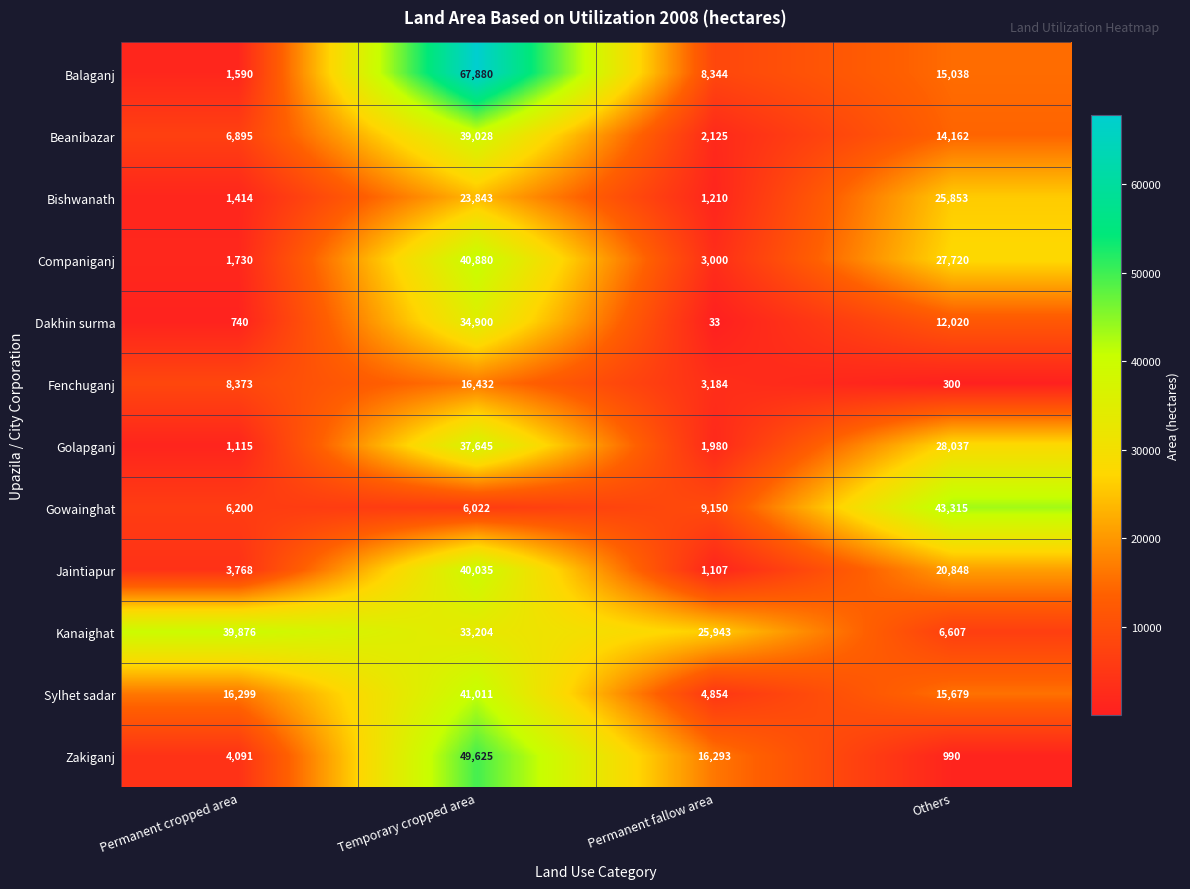

True or false: Companiganj has a value of 69299 at Temporary cropped area.

False